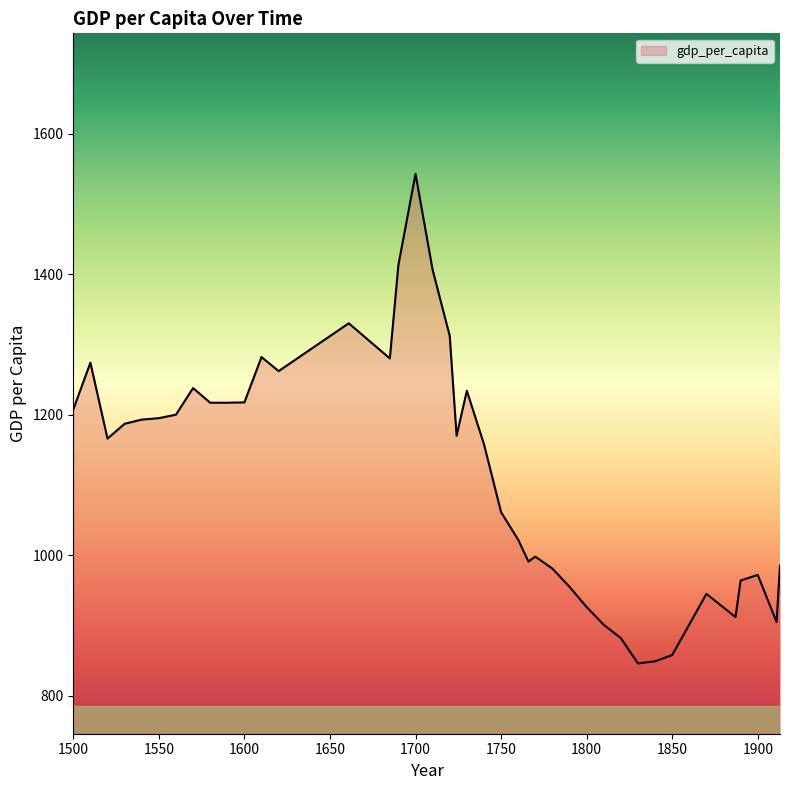

What is the greatest value displayed?

1542.6